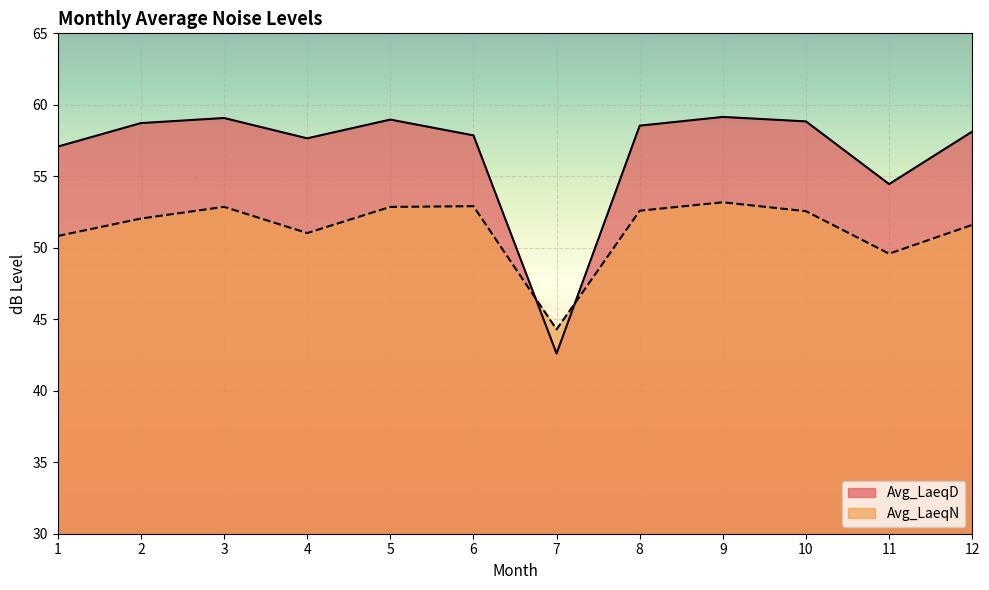

What is the sum of the Avg_LaeqD values at 4 and 2?

116.4